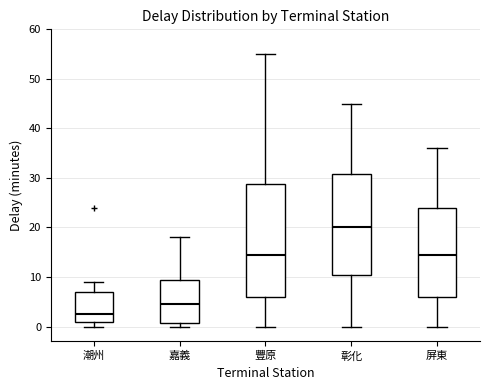

Which box's median line is the lowest?

潮州